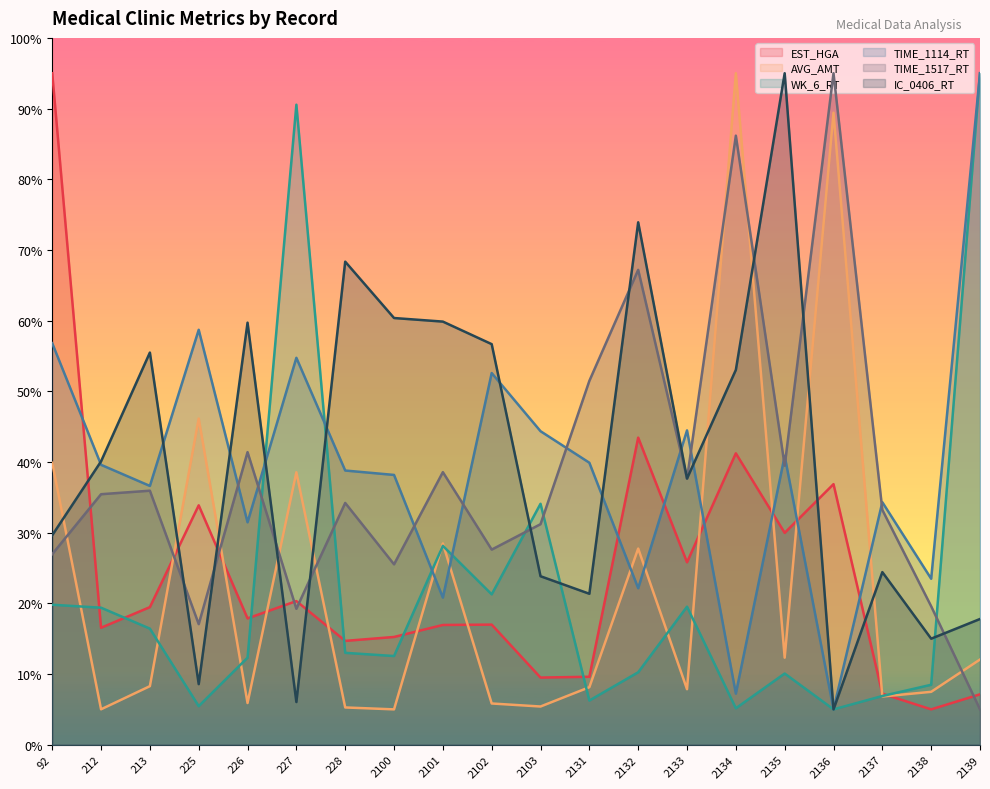

The value of TIME_1114_RT at 2137 is 54.7. True or false?

False